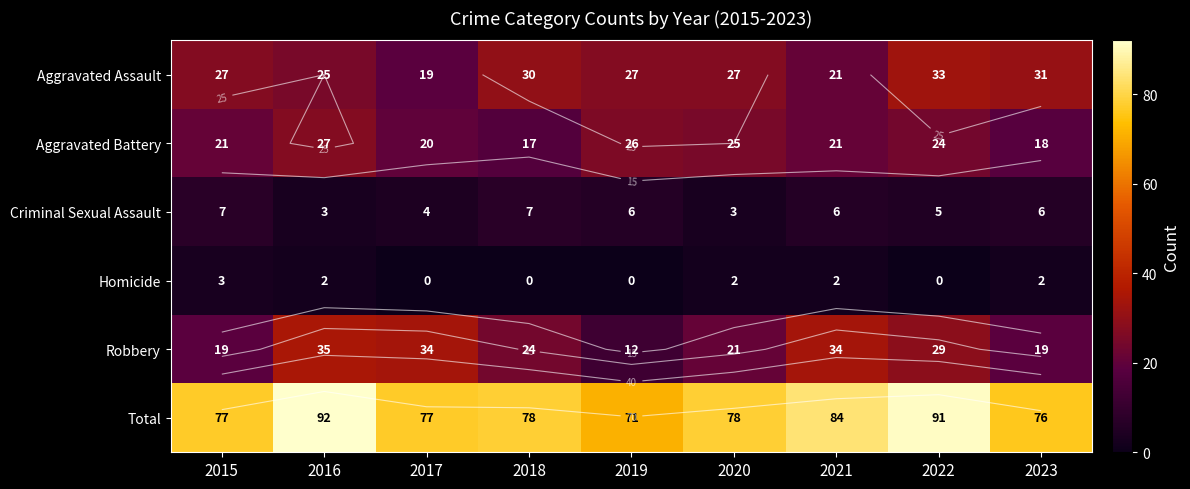

True or false: Criminal Sexual Assault has a value of 7 at 2015.

True